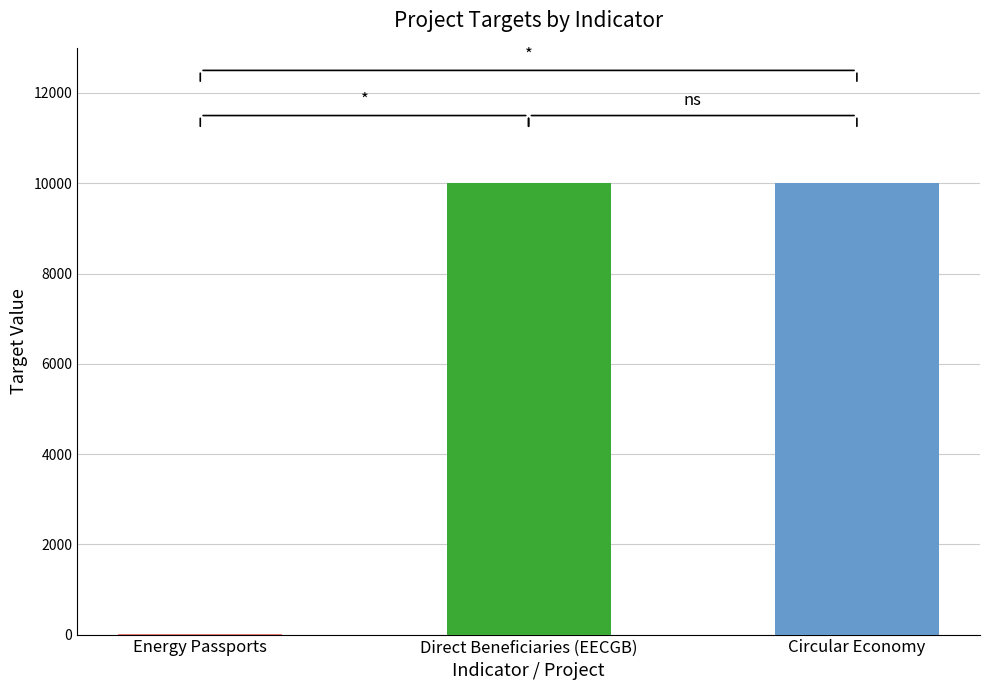

Approximately how many times larger is the value at Direct Beneficiaries (EECGB) compared to Circular Economy?

1.0